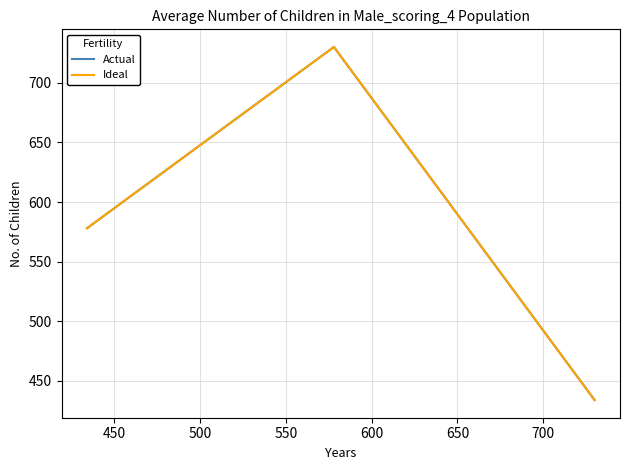

Which series has the largest range (max minus min)?

Actual